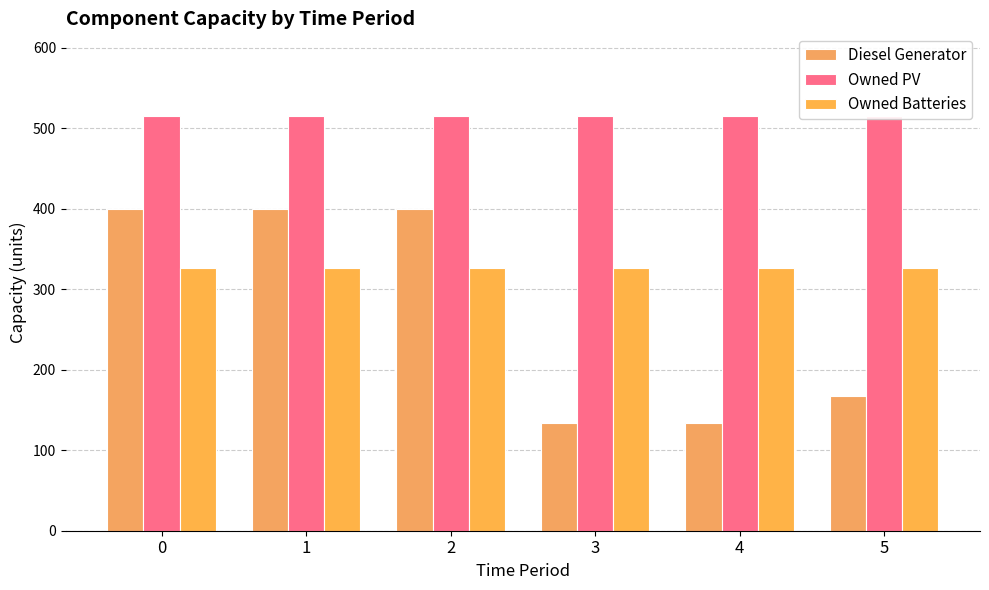

At how many categories does at least one series exceed 459?

6